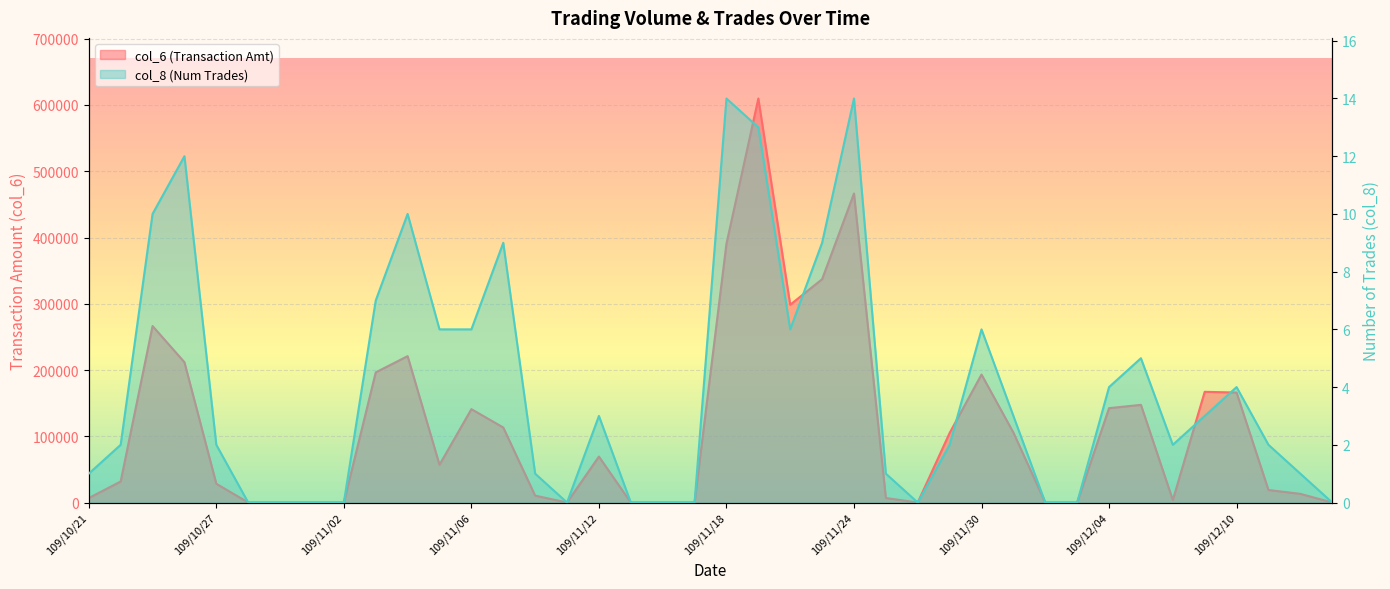

The col_8 series shows 5 at 109/10/30. True or false?

False